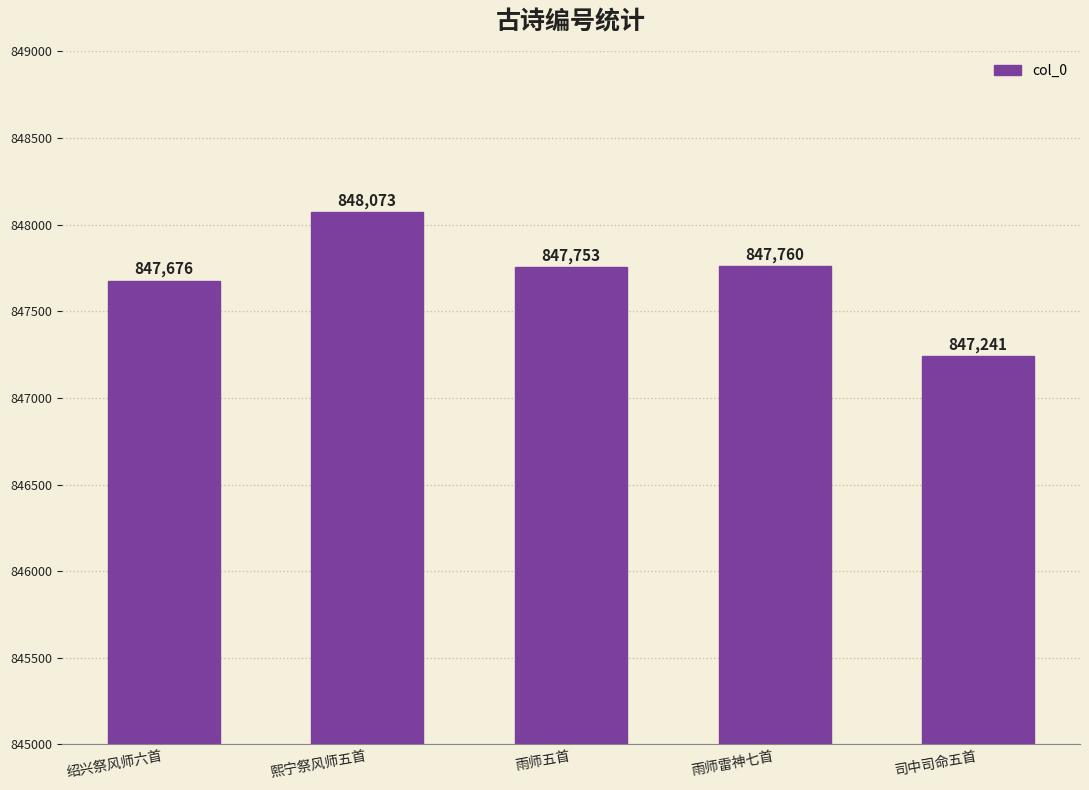

List the labels in order of value, smallest first.

司中司命五首, 绍兴祭风师六首, 雨师五首, 雨师雷神七首, 熙宁祭风师五首